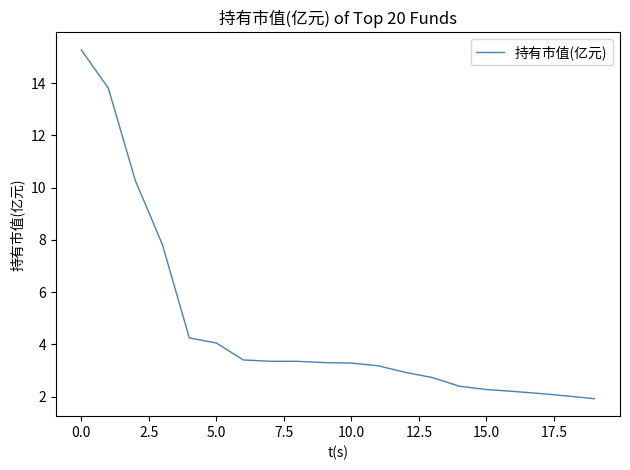

What is the difference between the maximum and minimum values?

13.3